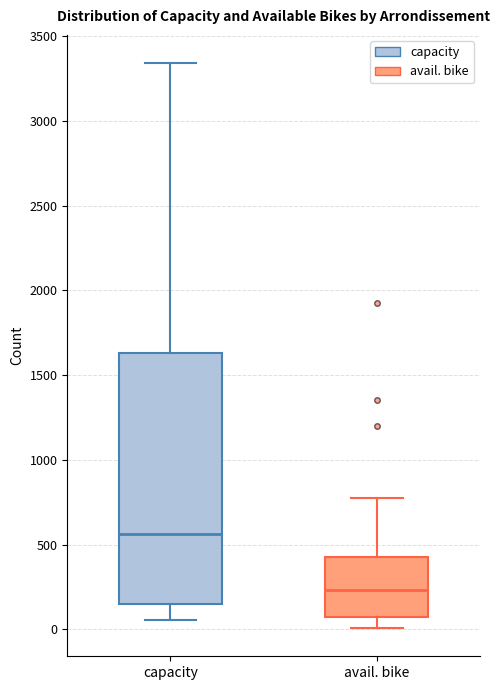

Reading left to right, transcribe this box plot: for each box, give where its median line is, the range the box spans, and where its two whiskers end, as read against the y-axis. The values are not printed on the chart, so give them approximately, as read against the axis.

capacity: median 550, box 150 to 1650, whiskers 50 to 3350
avail. bike: median 250, box 50 to 450, whiskers 0 to 750